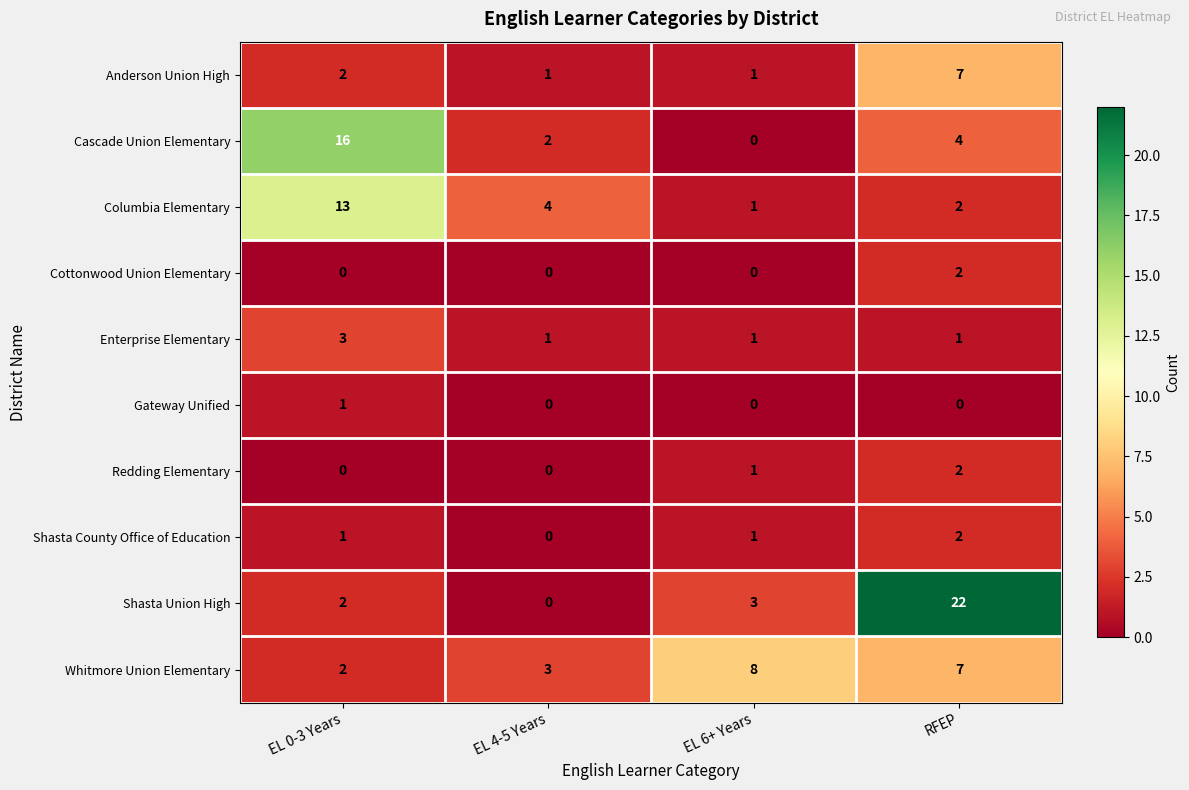

What is the greatest value displayed?

22